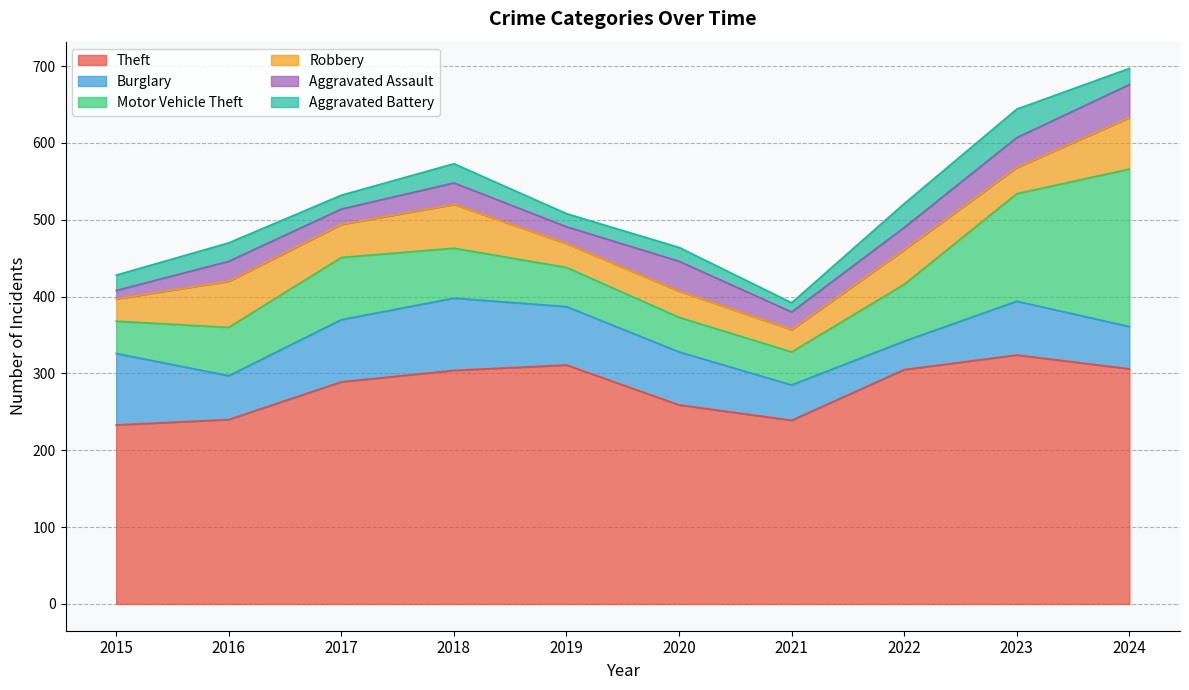

Reading right to left, list all the values displayed in this chart.

Theft: 306	324	305	239	259	311	304	289	240	233
Burglary: 55	70	37	46	69	76	94	81	57	93
Motor Vehicle Theft: 205	140	74	43	45	51	65	81	63	42
Robbery: 67	34	45	29	34	31	57	43	60	29
Aggravated Assault: 43	39	29	23	39	22	28	20	26	11
Aggravated Battery: 21	37	31	12	18	17	25	18	24	20